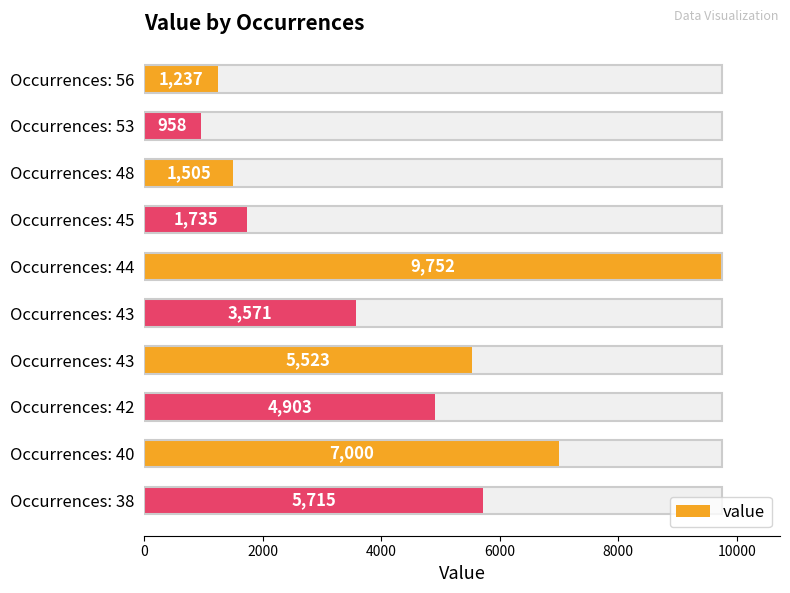

What position from the right is 10000?

5